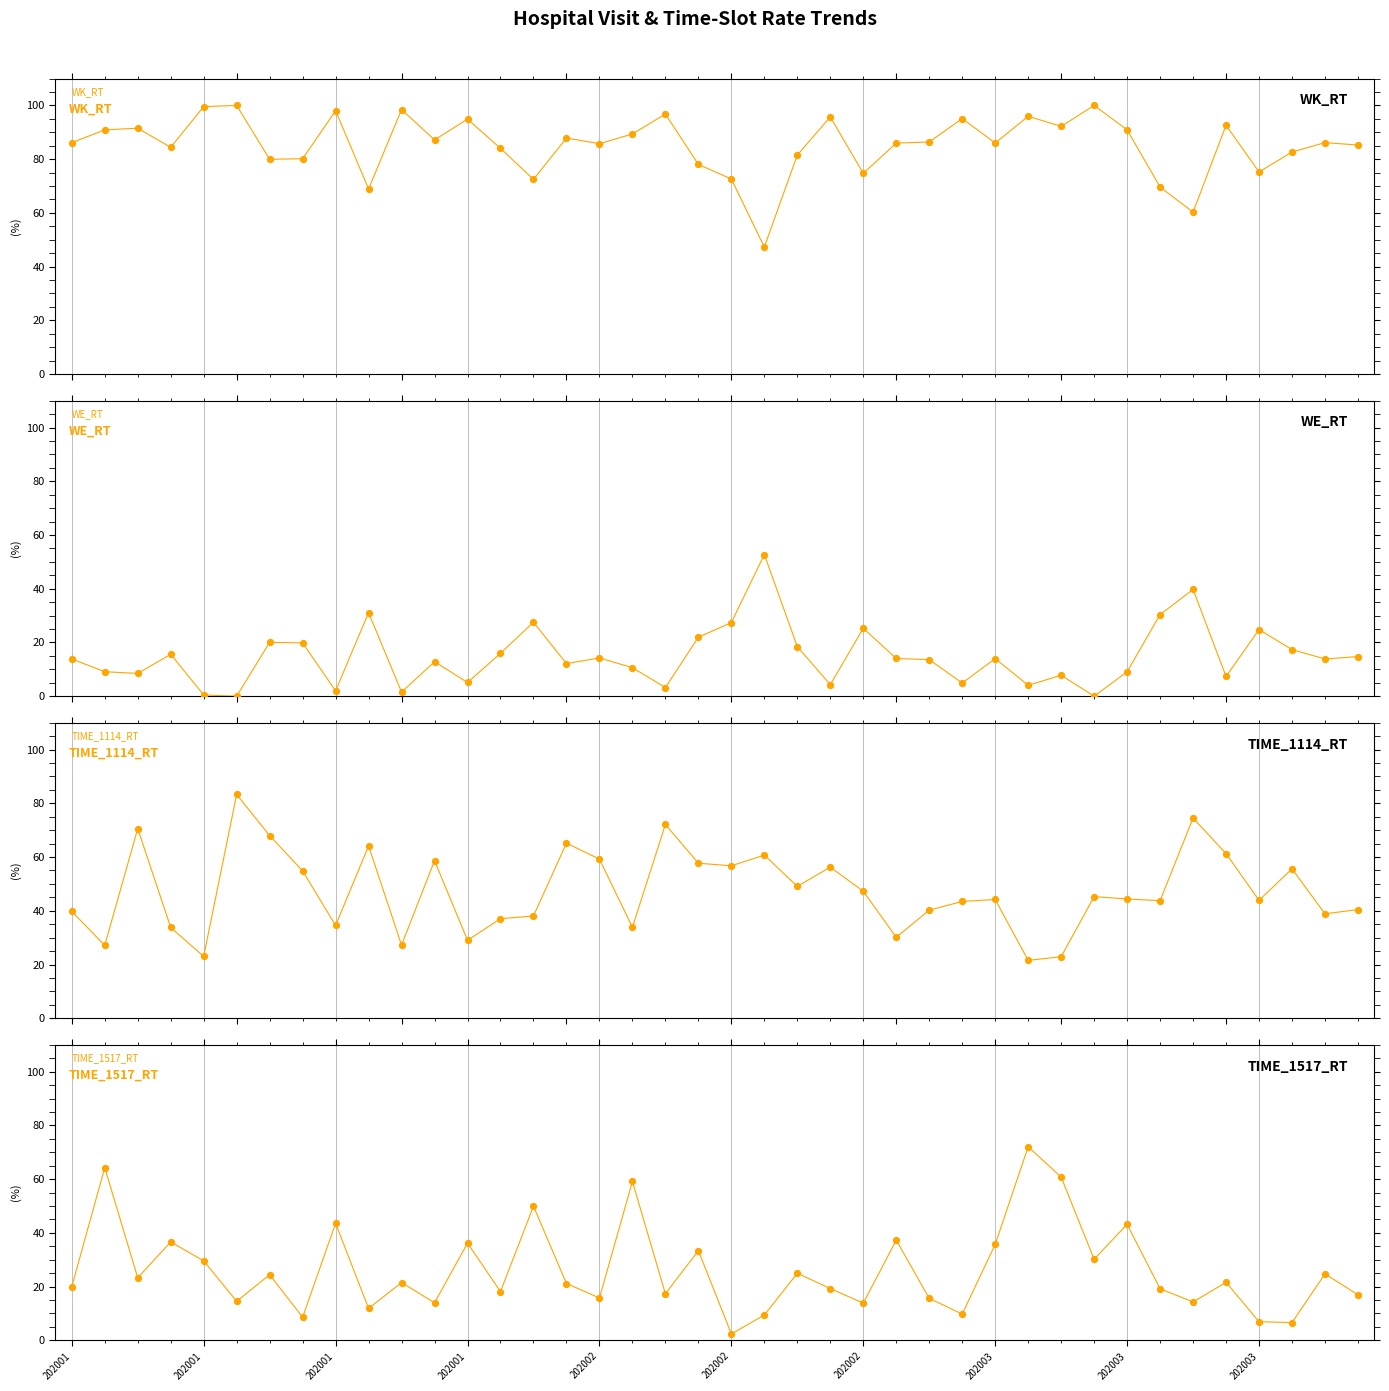

Which series has the largest Y range (max minus min)?

TIME_1517_RT